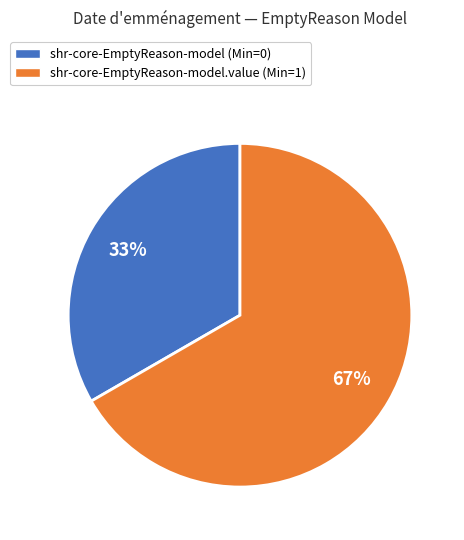

Is there a majority slice in this chart?

Yes